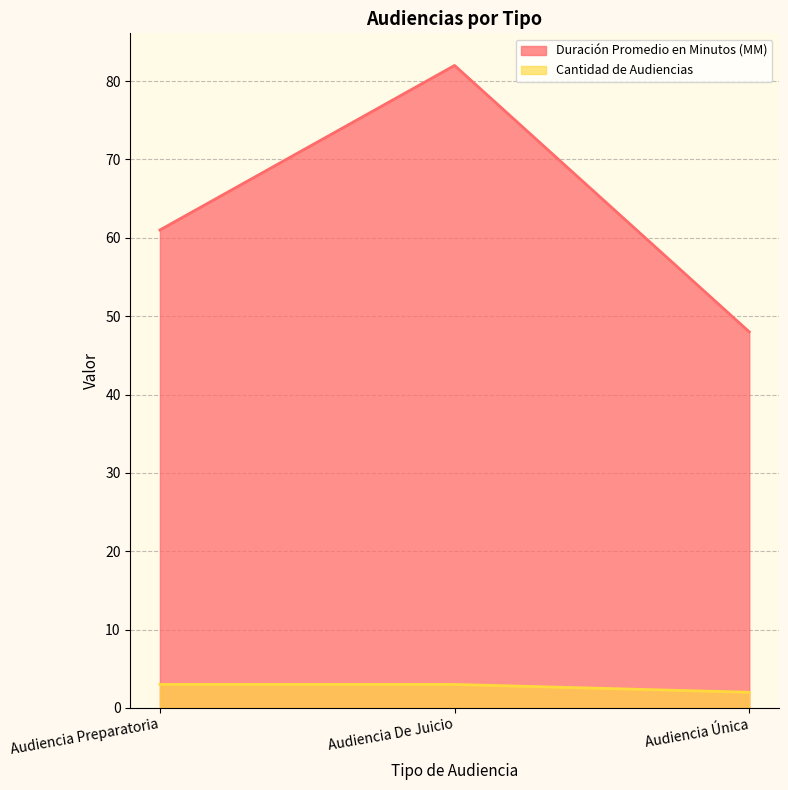

The value of Cantidad de Audiencias at Audiencia Única is 3. True or false?

False